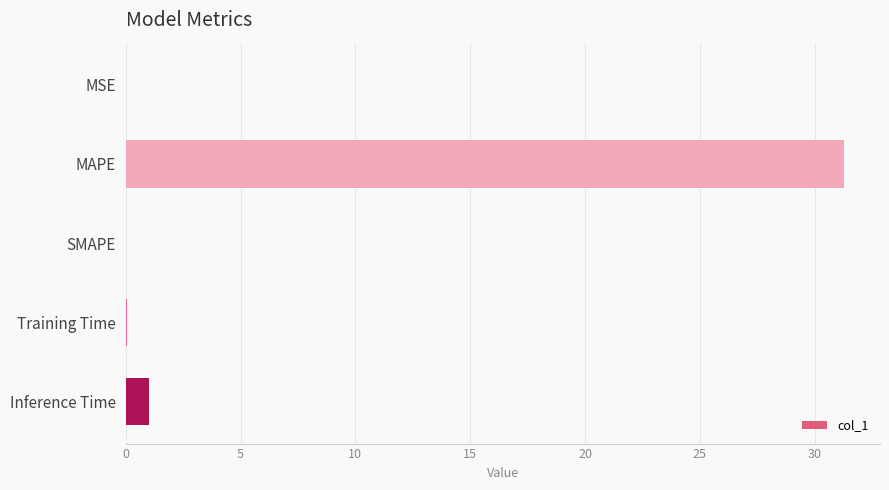

At which category does the chart reach its peak across all series?

MAPE